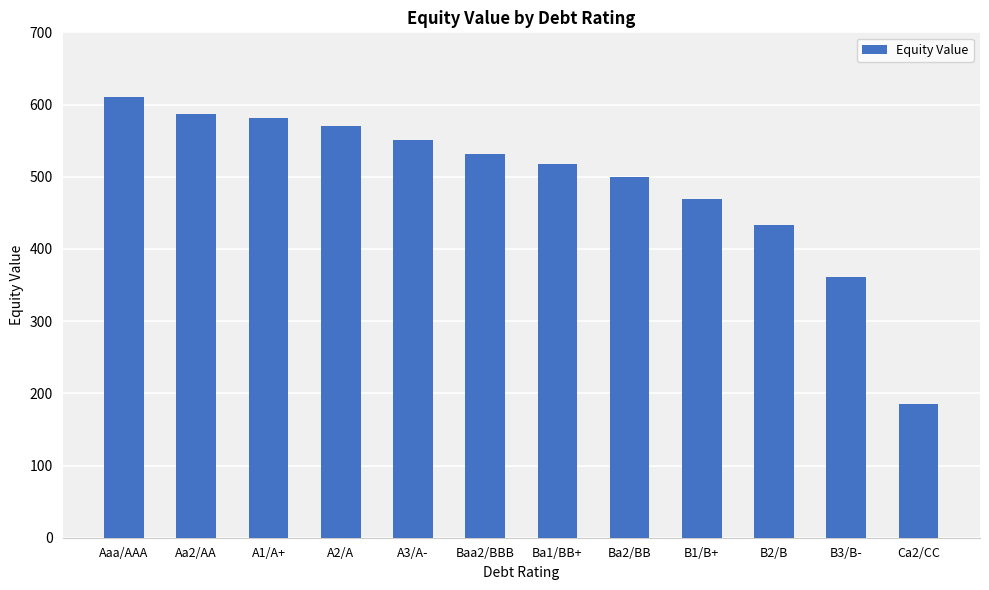

Which has a higher value, Baa2/BBB or Aaa/AAA?

Aaa/AAA